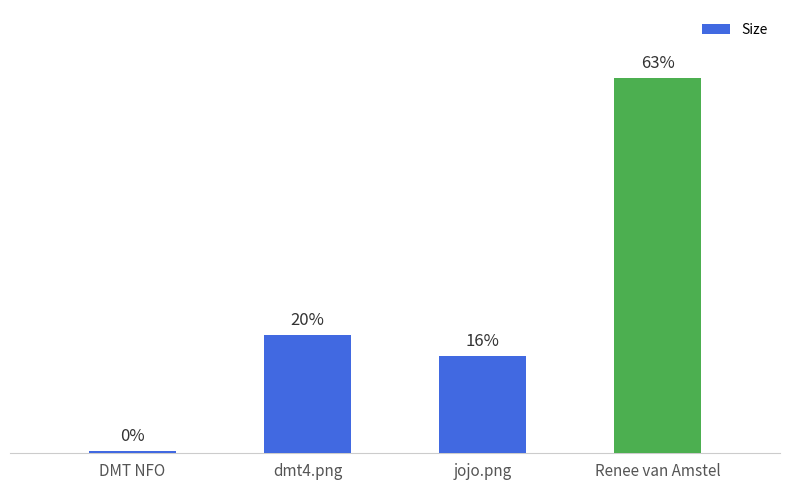

Does the chart contain any negative values?

No